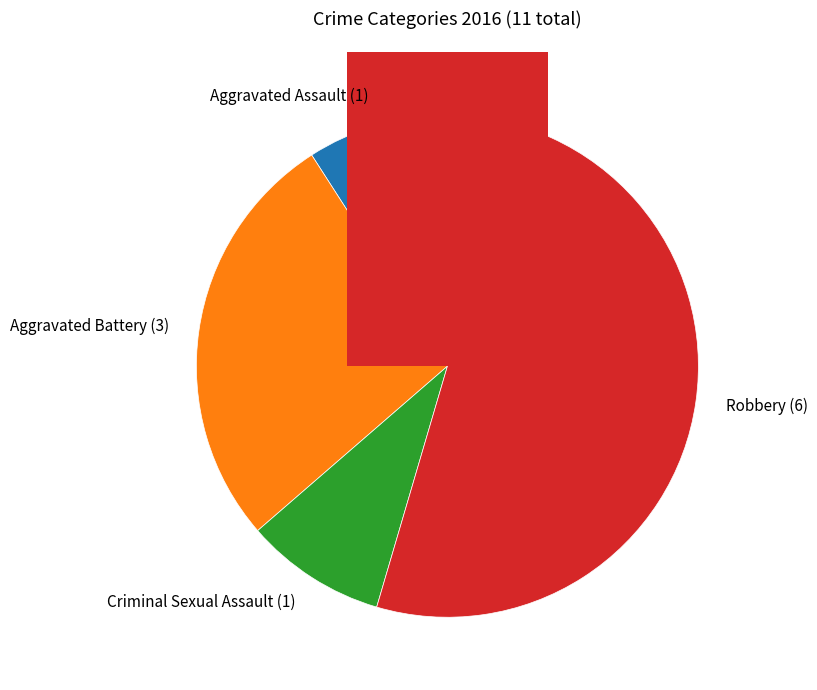

To the nearest percent, what portion does Robbery represent?

55%